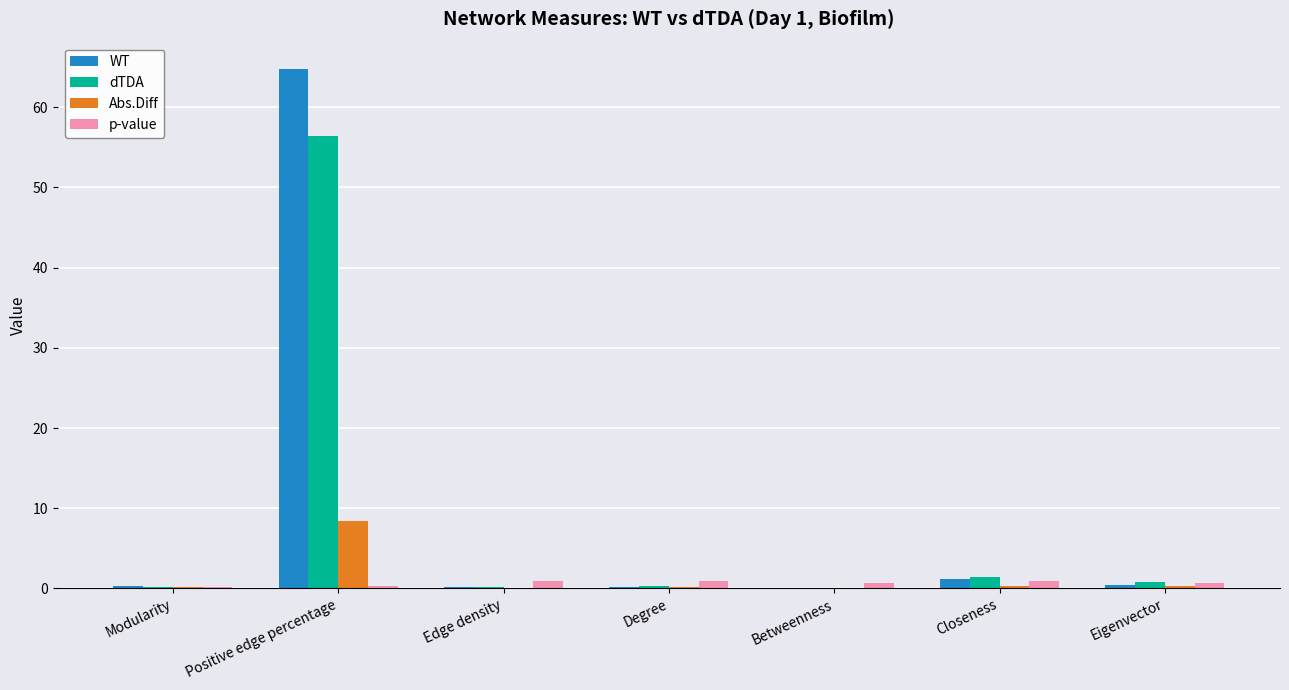

At which label does Abs.Diff reach its peak?

Positive edge percentage